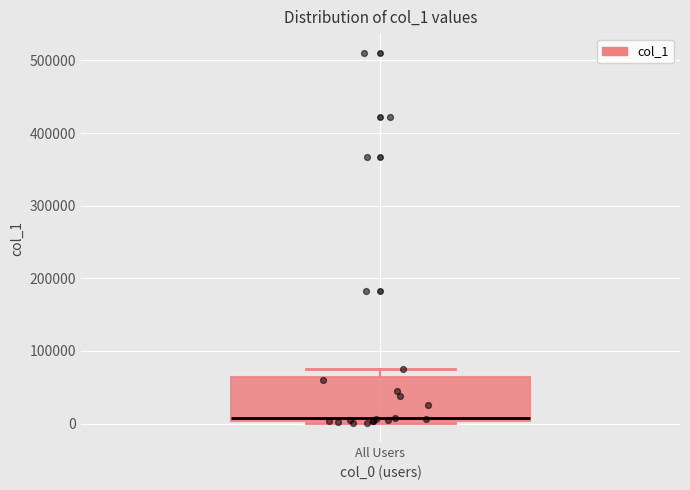

Where does the median line of the box for All Users sit on the y-axis? The values are not printed on the chart, so give them approximately, as read against the axis.

10000